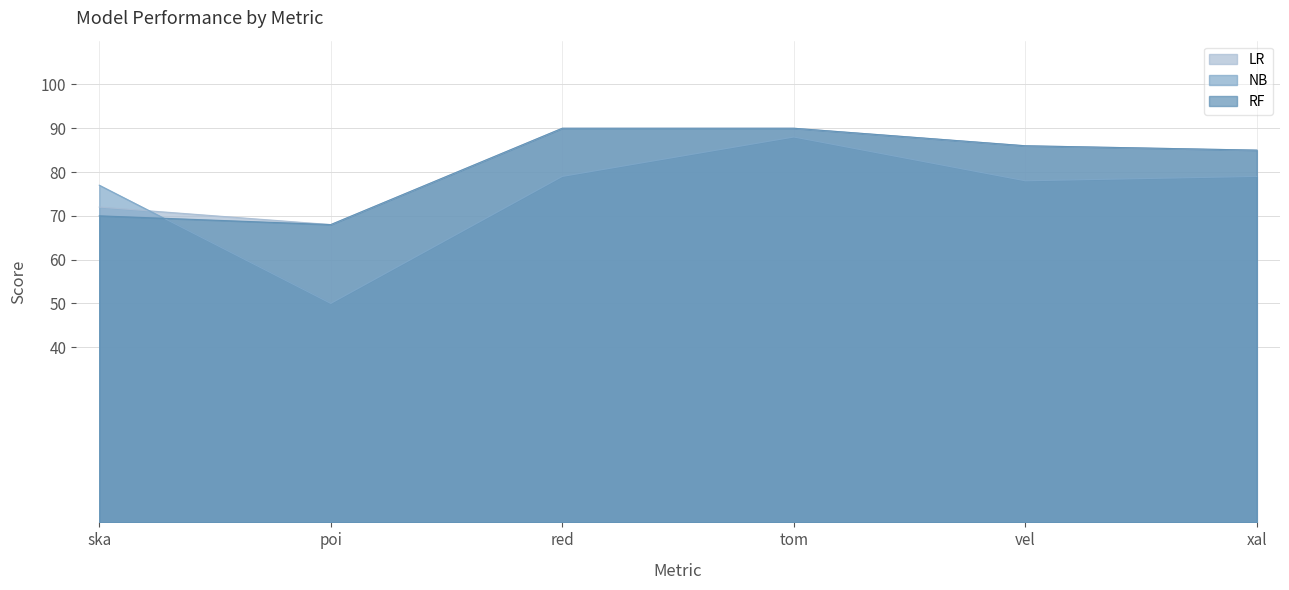

In LR, how many points are lower than both neighbors (excluding endpoints)?

1